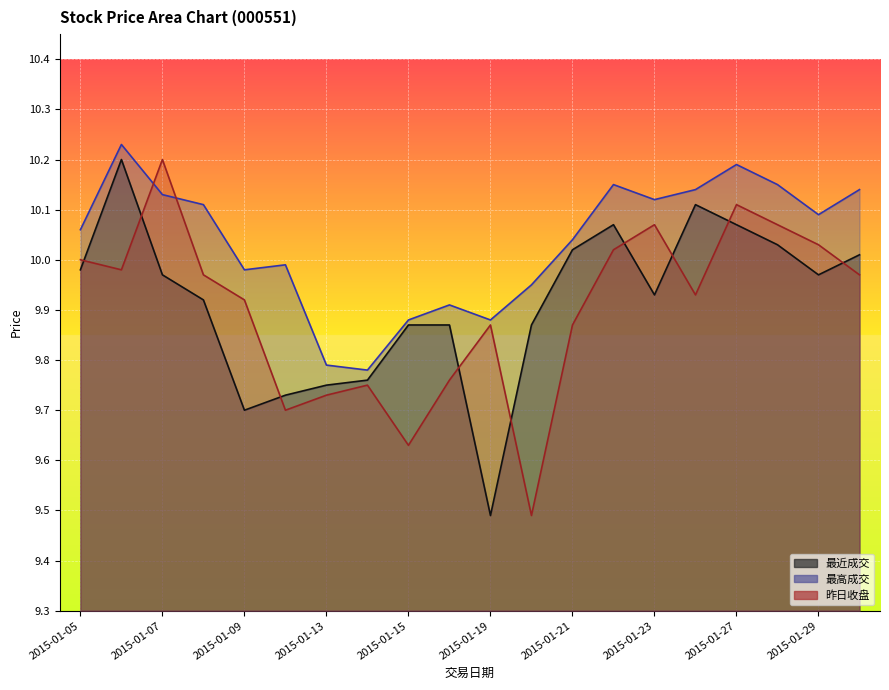

What is the value of the 最近成交 point at the 5th from the left?

9.7